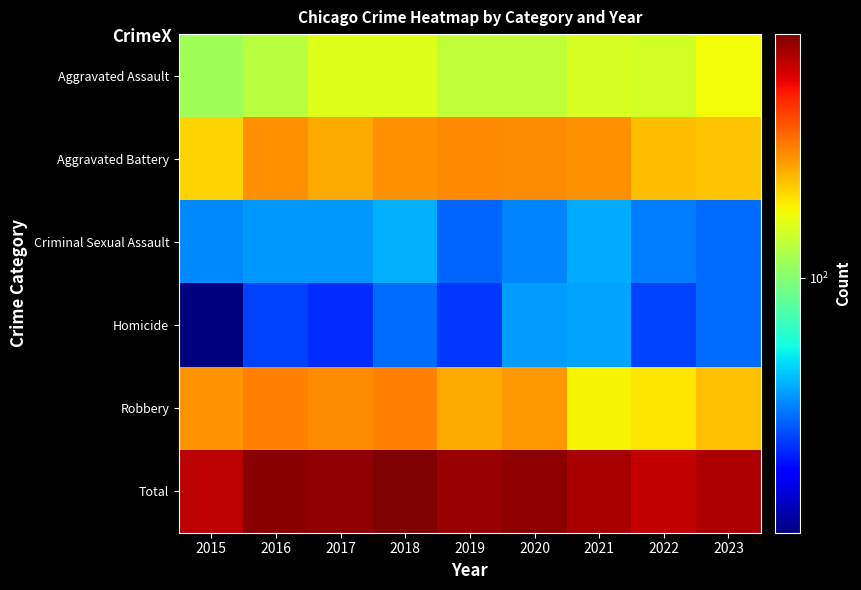

Which has a higher value, 2018 or 2022?

2018